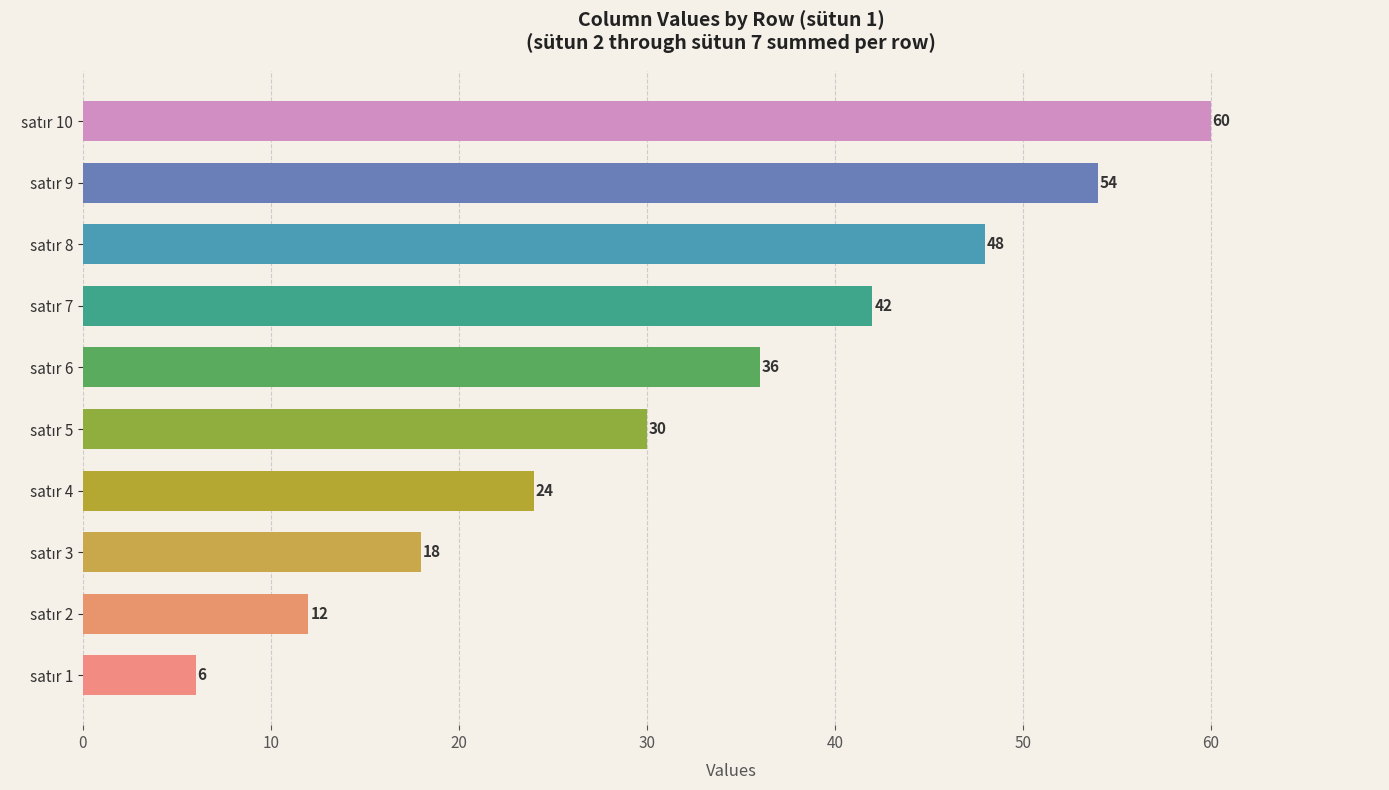

Count the values in the range 18 to 48.

6